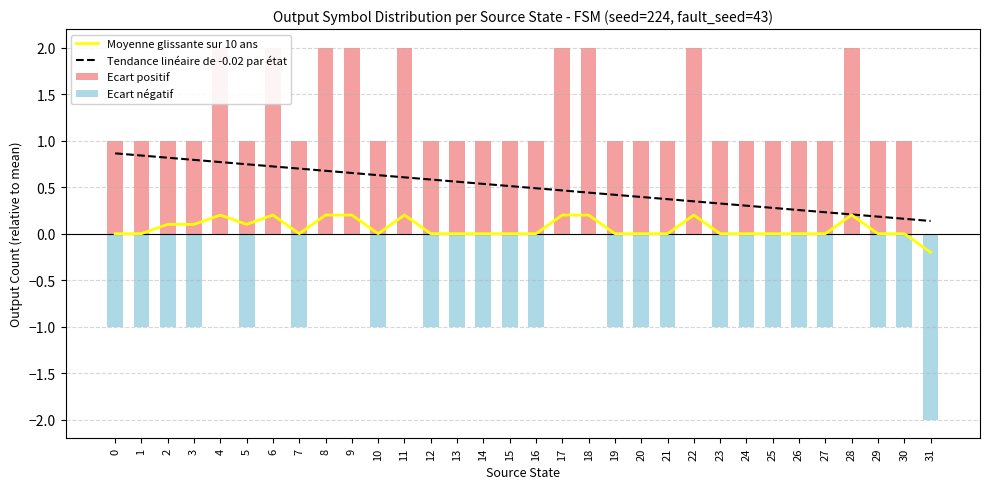

How many positive values does the Moyenne glissante sur 10 ans series have?

12